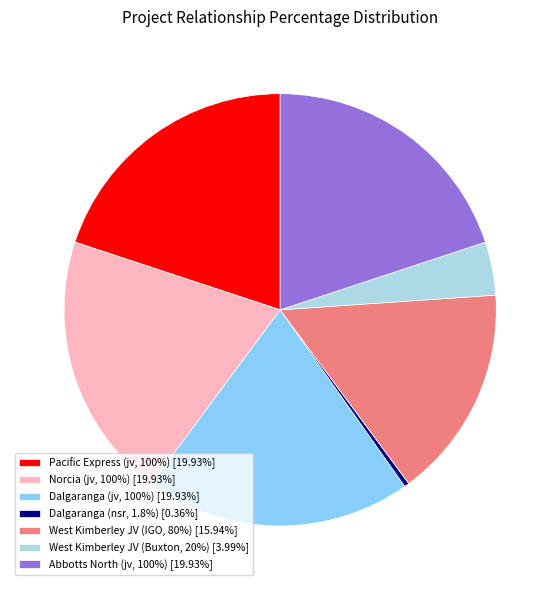

Which has a higher value, Norcia (jv, 100%) or West Kimberley JV (IGO, 80%)?

Norcia (jv, 100%)